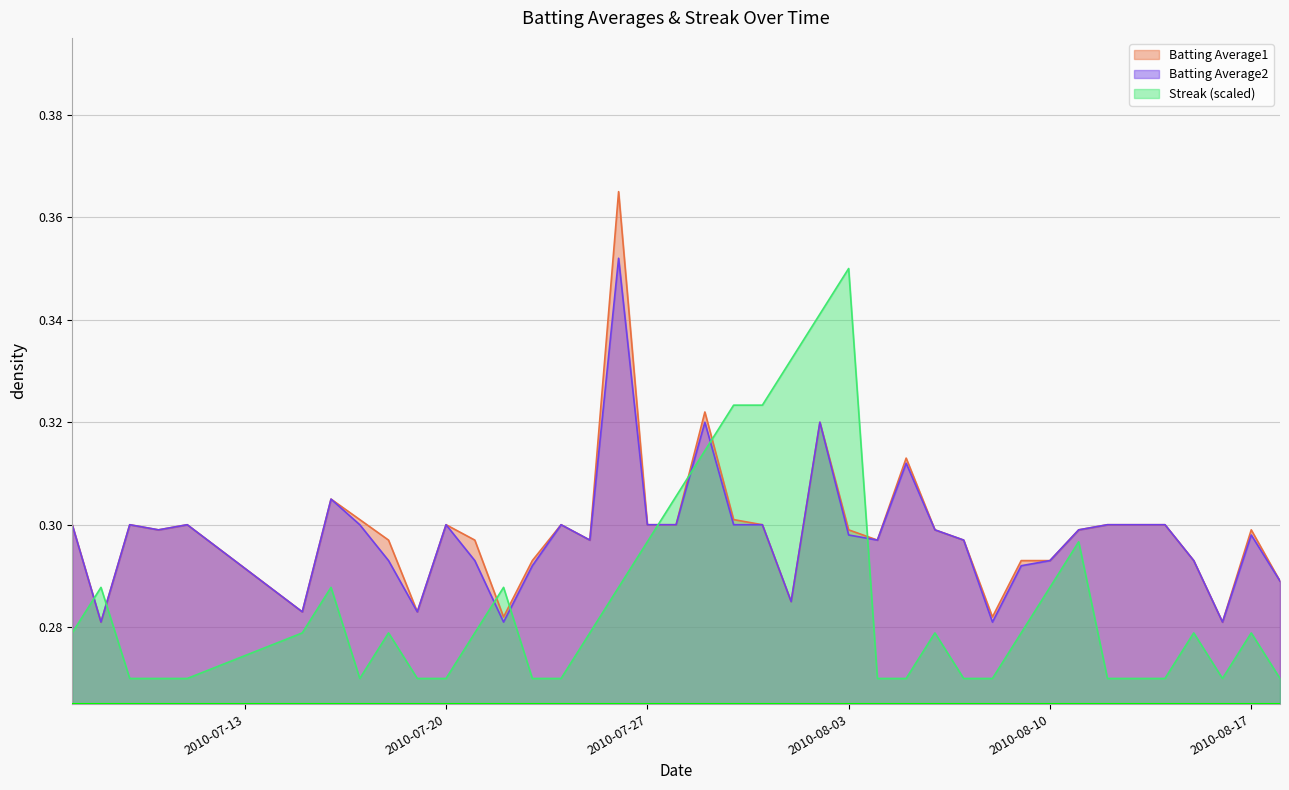

Rank the series at 2010-07-31 from highest to lowest value.

Streak, Batting Average1, Batting Average2